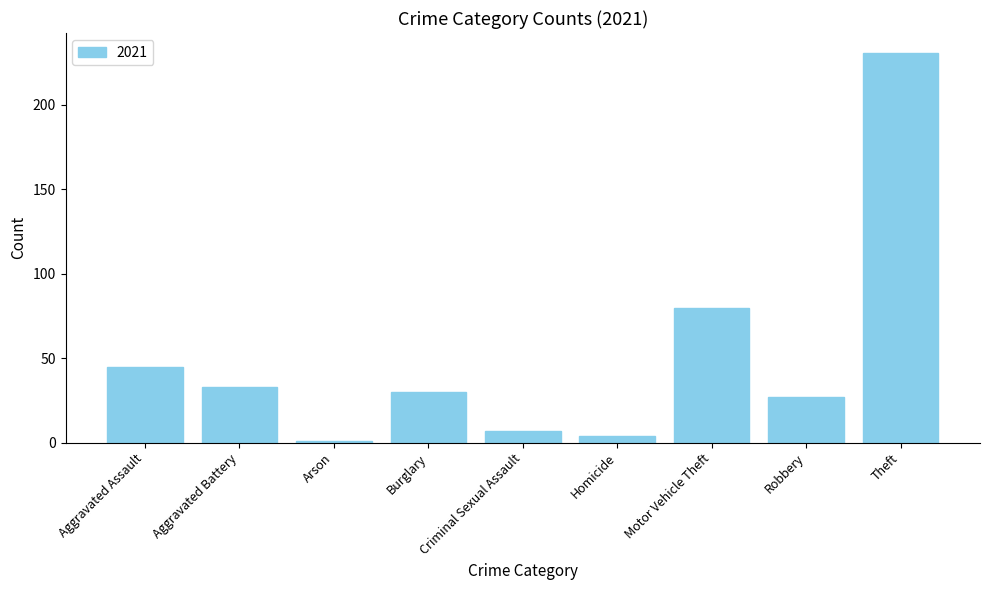

Are the bars horizontal?

No